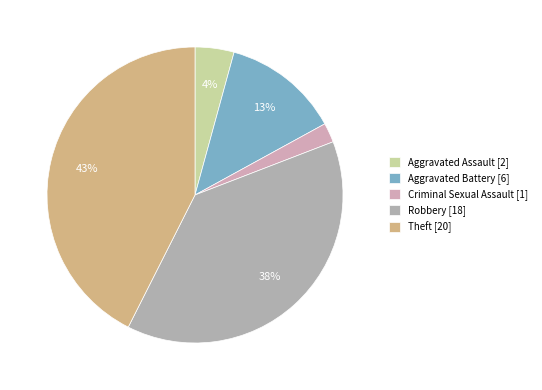

How many slices are in this pie chart?

5